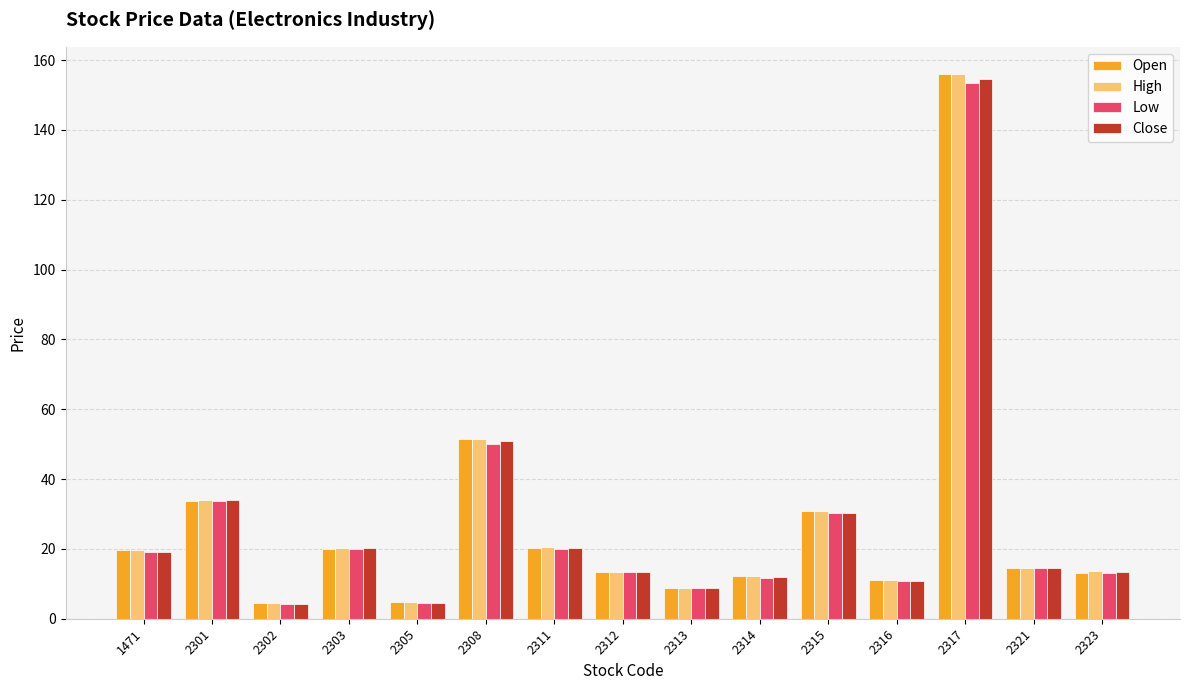

The Low series shows 20.1 at 2303. True or false?

True